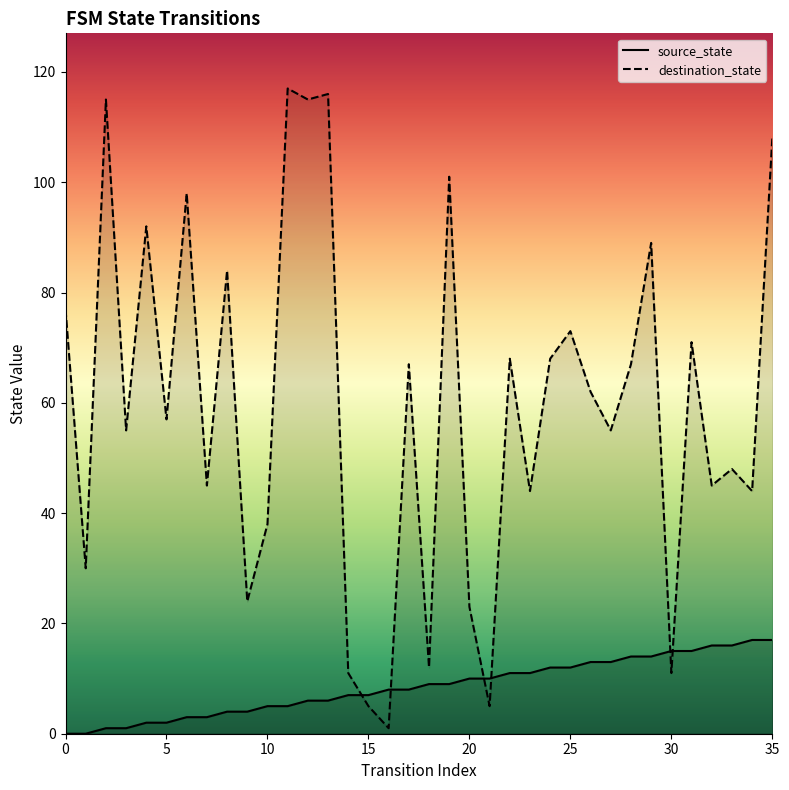

At which label is source_state closest to 8?

16